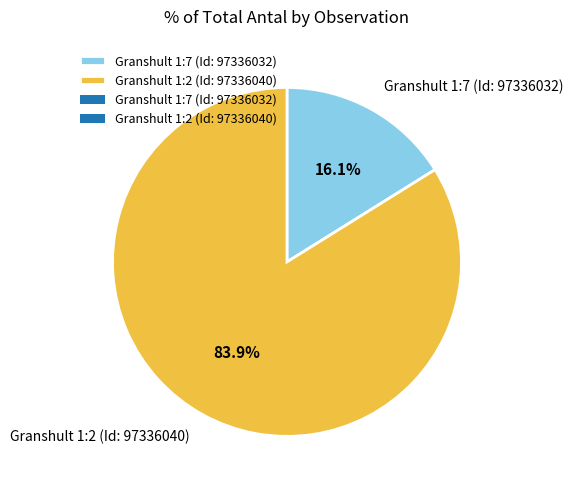

To the nearest percent, what is the difference between the largest and smallest slice percentages?

68%